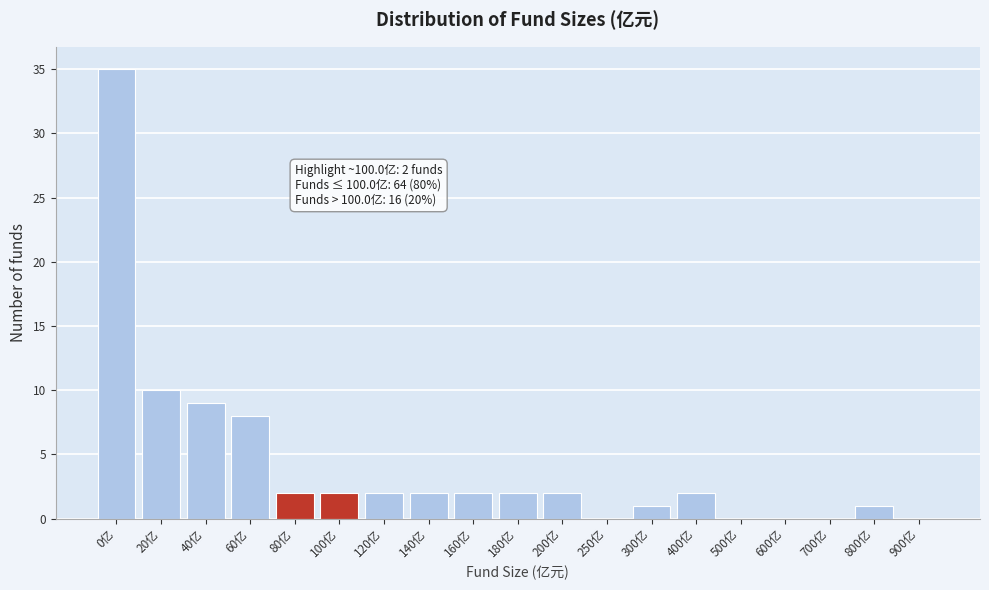

Reading left to right, what are all the values shown in this chart?

0亿=35	20亿=10	40亿=9	60亿=8	80亿=2	100亿=2	120亿=2	140亿=2	160亿=2	180亿=2	200亿=2	250亿=0	300亿=1	400亿=2	500亿=0	600亿=0	700亿=0	800亿=1	900亿=0